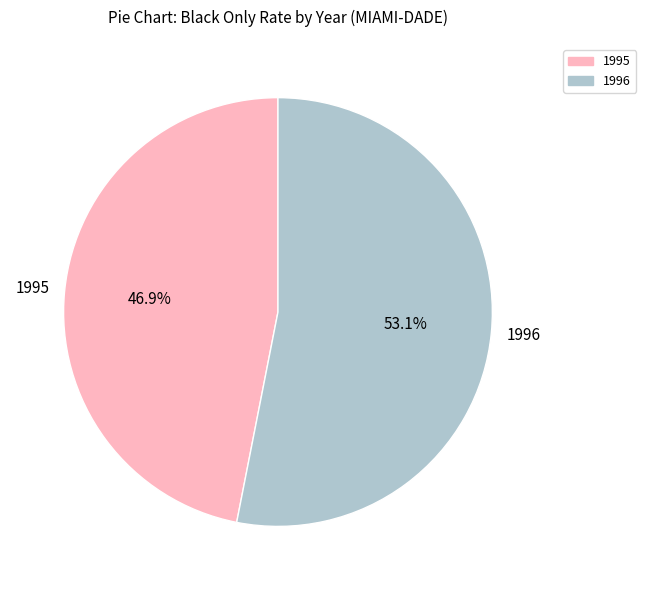

True or false: 1995 accounts for 53% of the total.

False